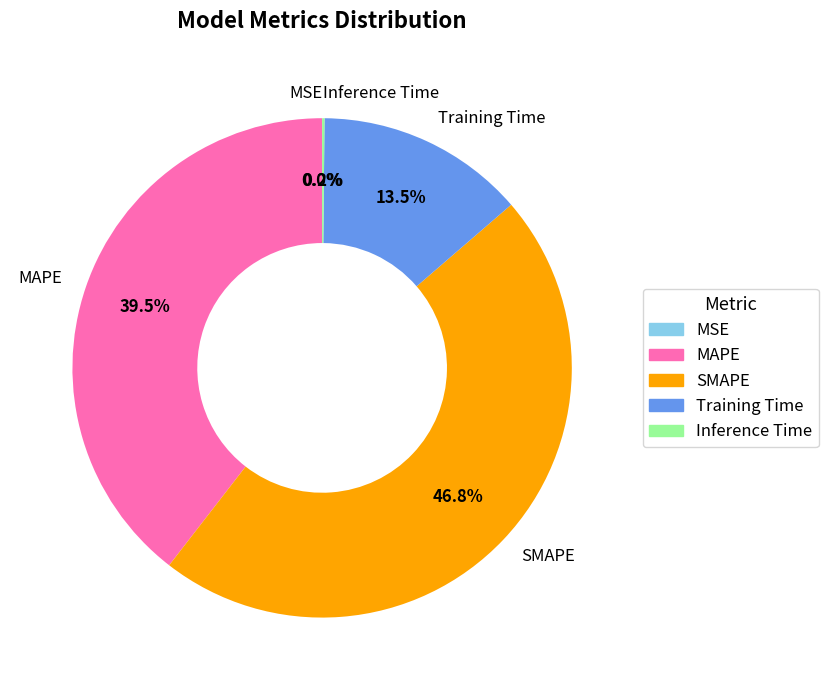

Is there a majority slice in this chart?

No